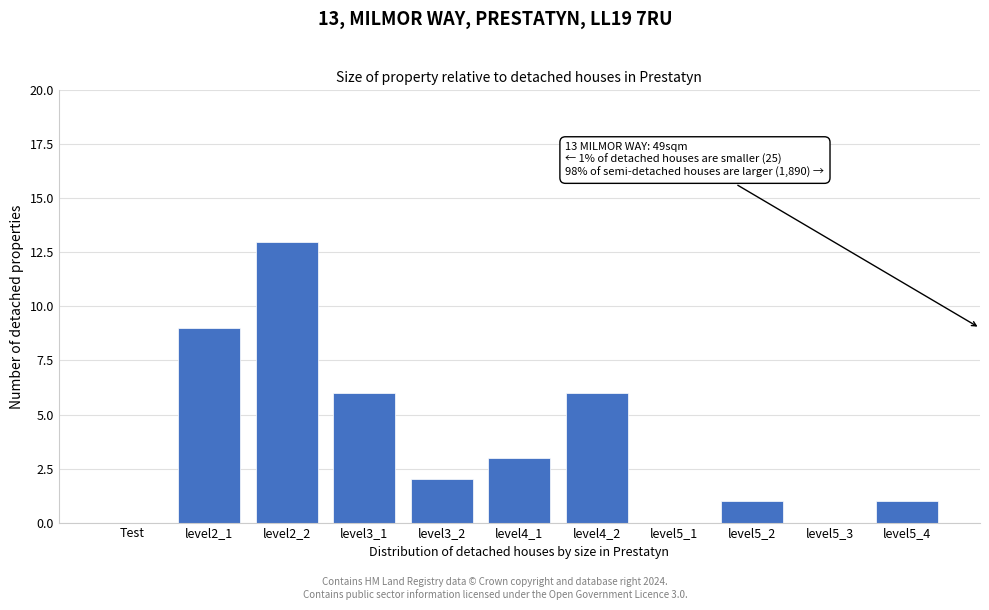

Reading left to right, list all the values displayed in this chart.

Test=0	level2_1=9	level2_2=13	level3_1=6	level3_2=2	level4_1=3	level4_2=6	level5_1=0	level5_2=1	level5_3=0	level5_4=1